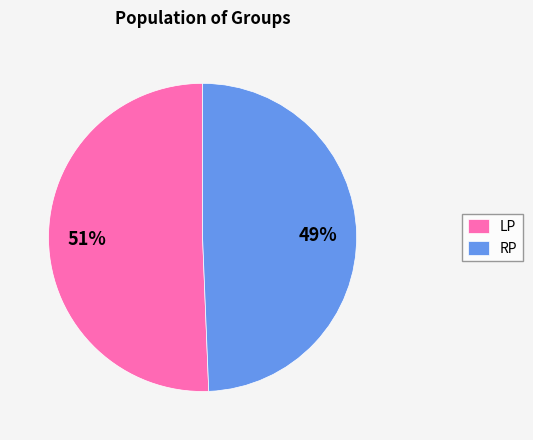

Which category has the smallest portion of the pie?

RP